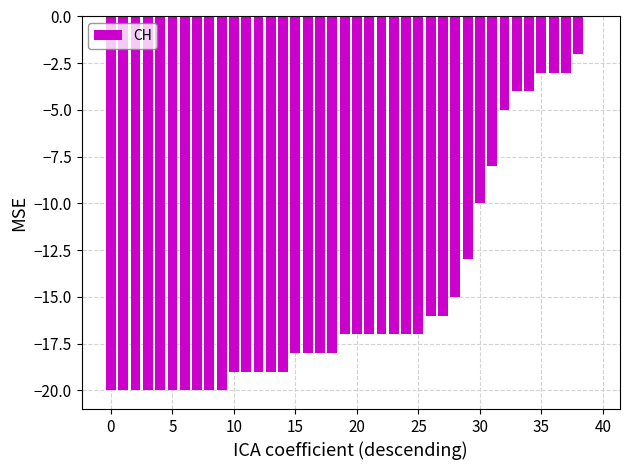

What is the sum of all values?

-588